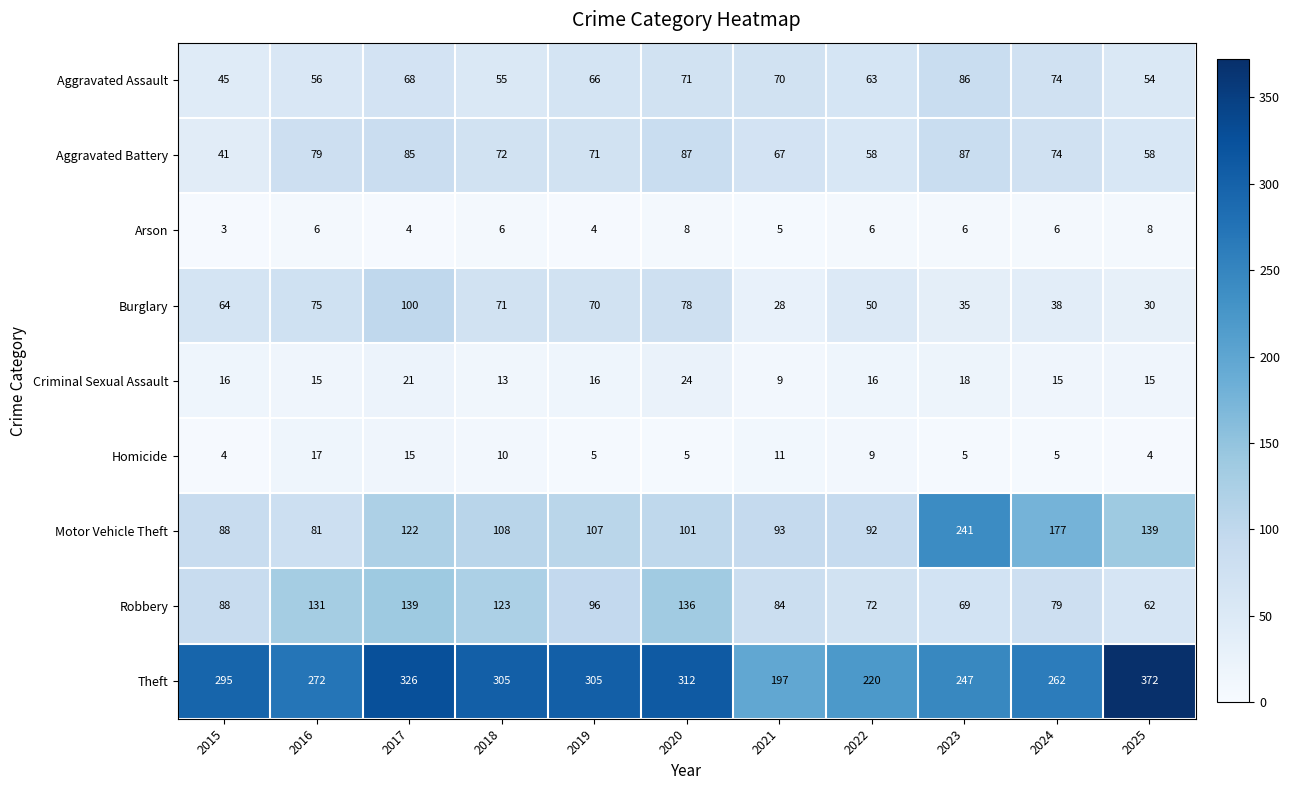

The Robbery series shows 92 at 2020. True or false?

False